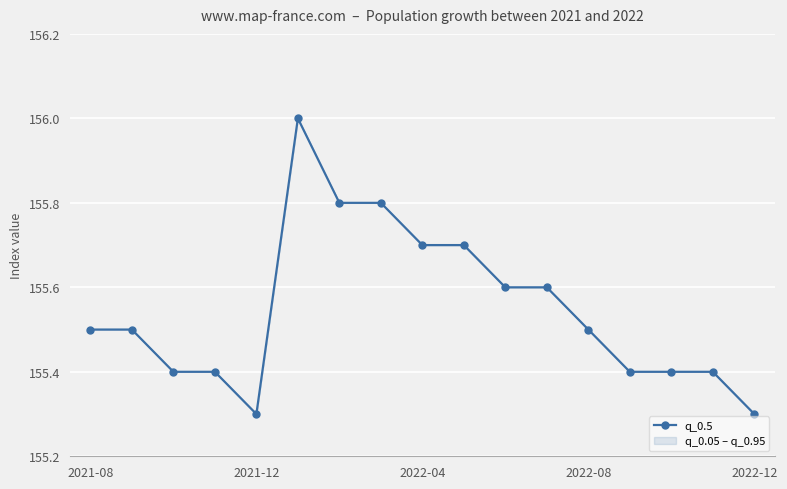

What is the smallest value displayed?

155.3